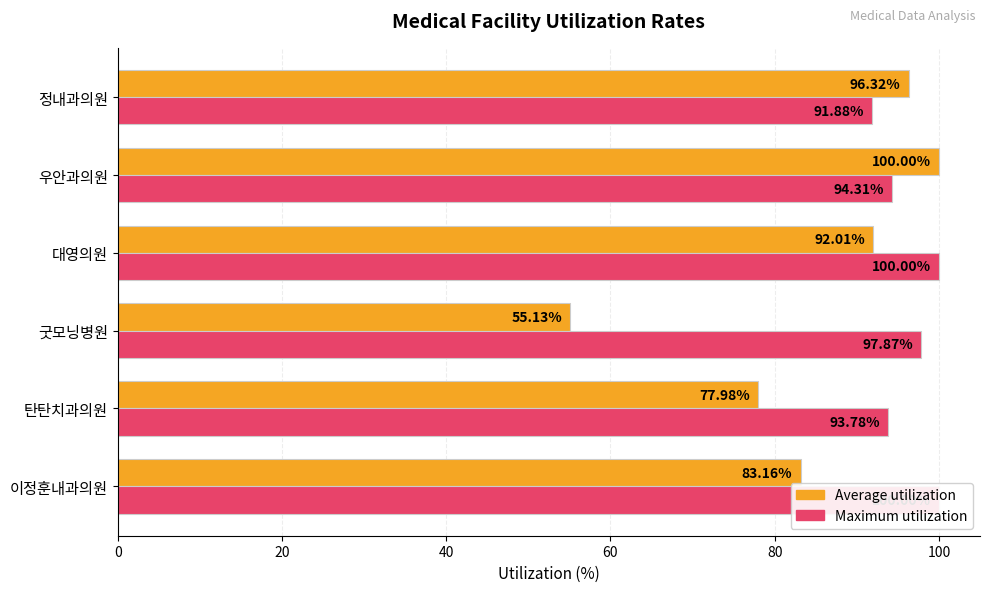

How many values in the Maximum utilization series exceed 97?

3